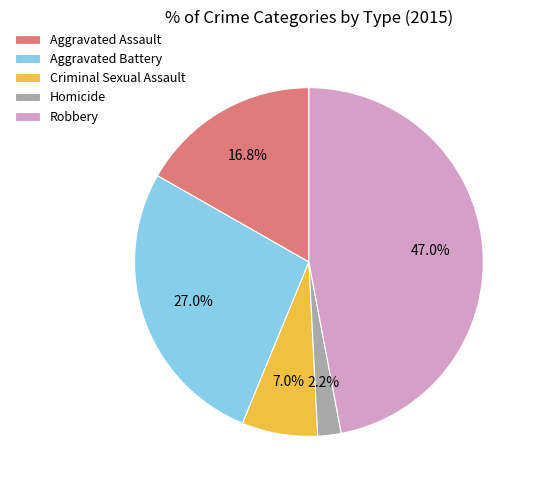

Rank the categories by value from lowest to highest.

Homicide, Criminal Sexual Assault, Aggravated Assault, Aggravated Battery, Robbery